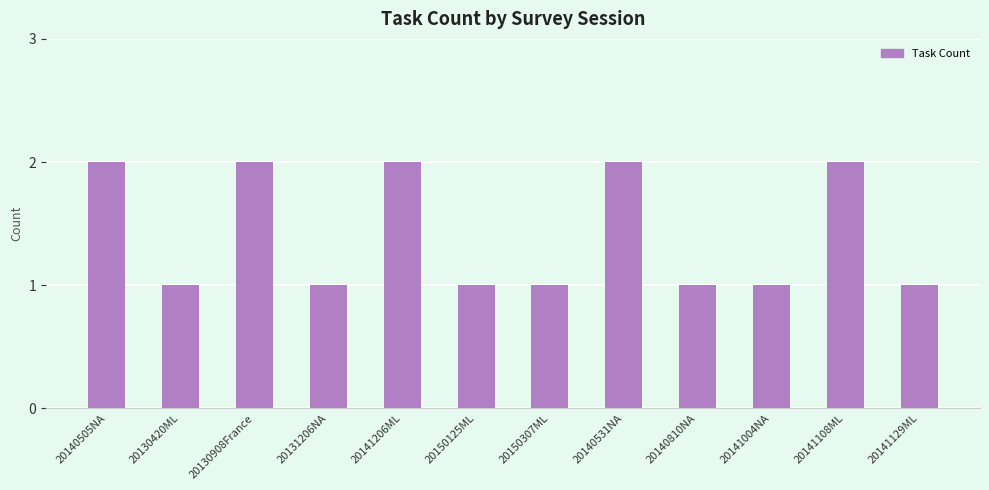

What is the difference between the values at 20141129ML and 20140531NA?

1